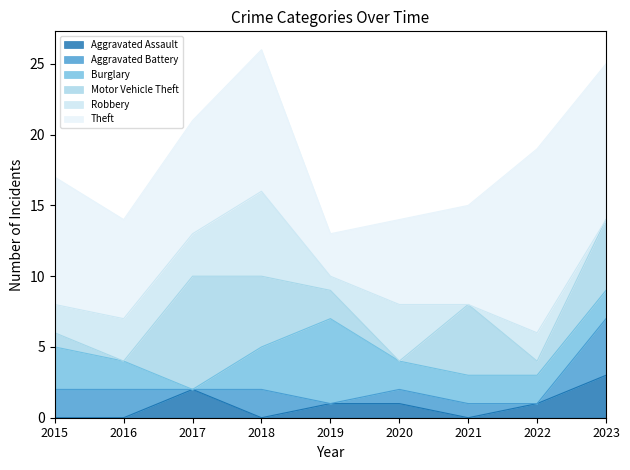

What are all the series names shown in the legend?

Aggravated Assault, Aggravated Battery, Burglary, Motor Vehicle Theft, Robbery, Theft